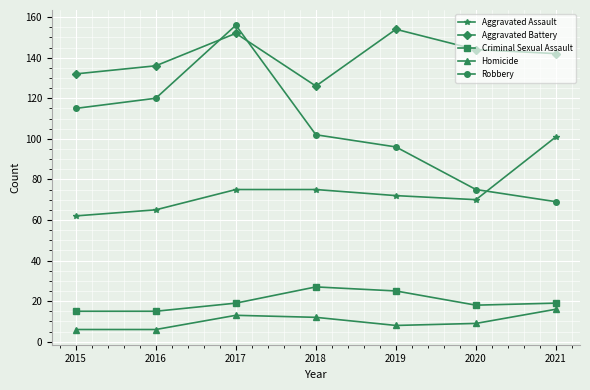

How many data points in Homicide are less than 9?

3